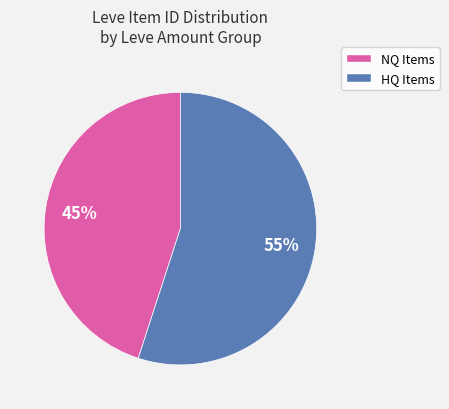

Is there any slice that represents more than half of the pie?

Yes